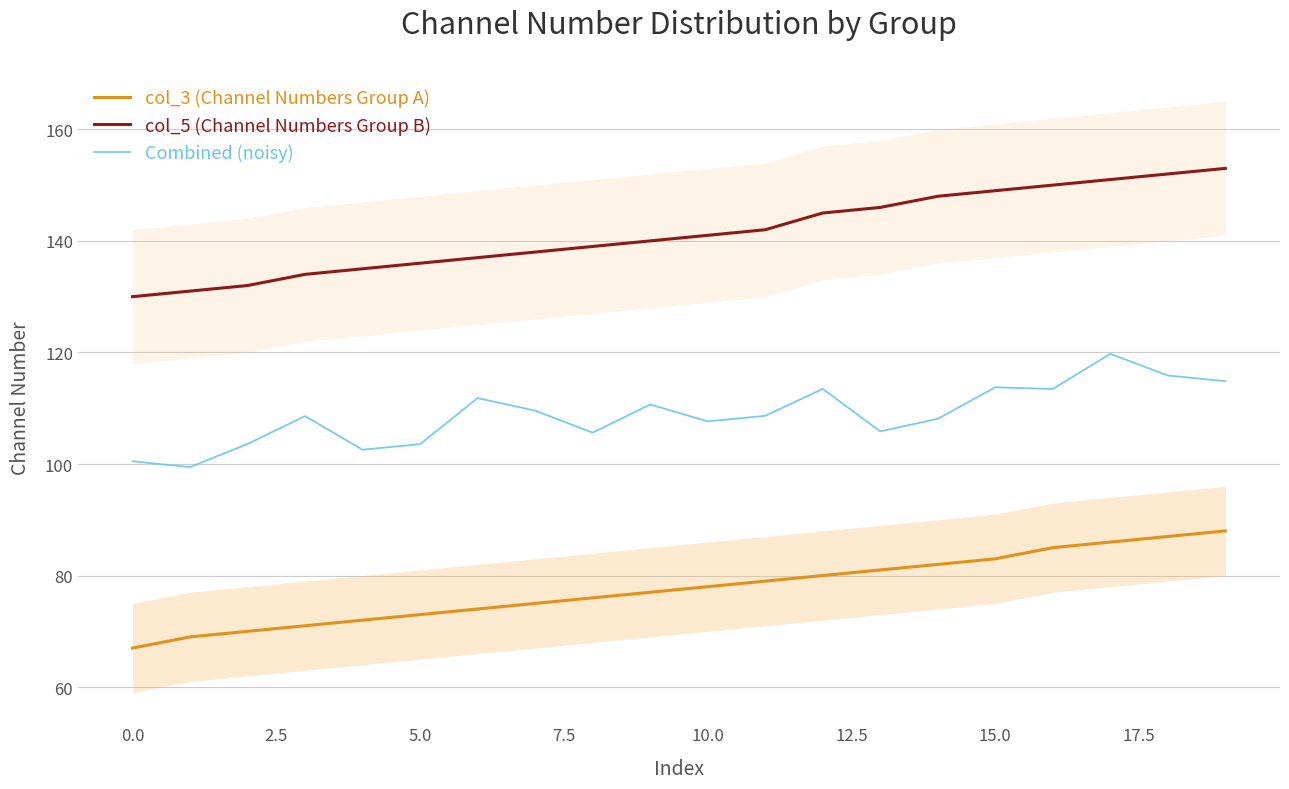

Where is col_5 (Channel Numbers Group B) nearest to the value 141?

10.0